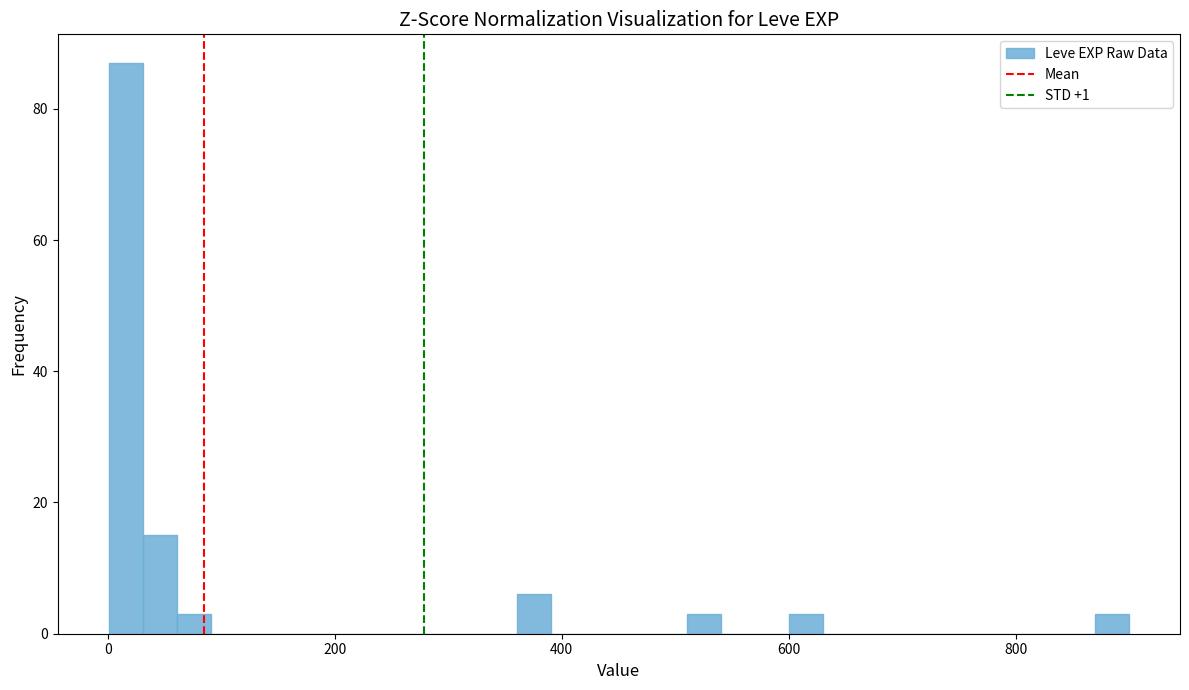

Around what value on the x-axis is the tallest bar? Give the approximate position of its centre, as read against the axis.

20